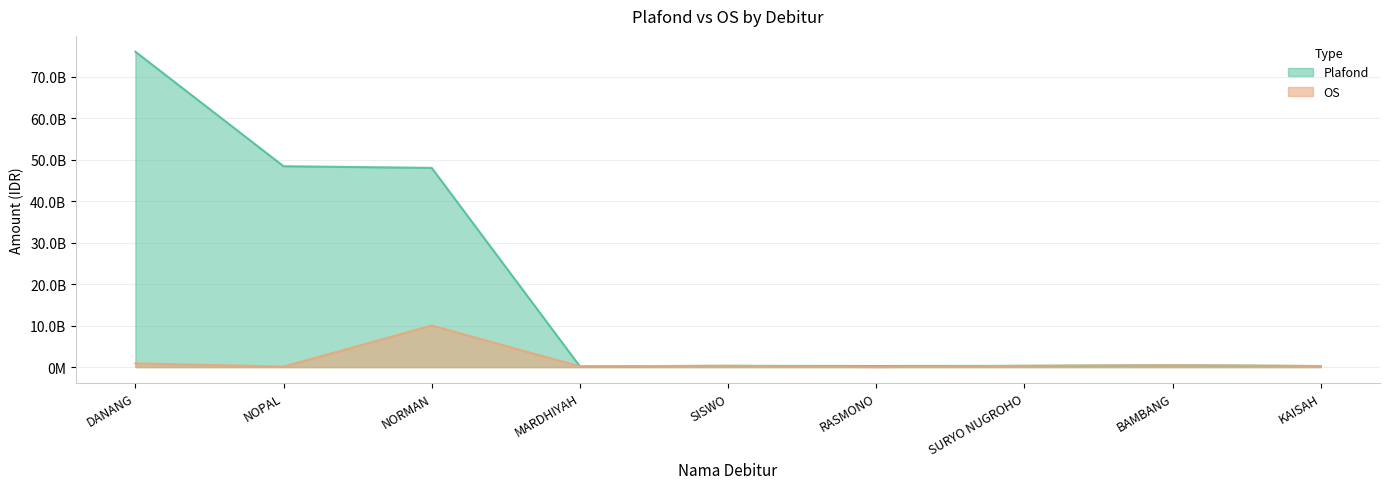

What is the minimum value for OS?

1439152